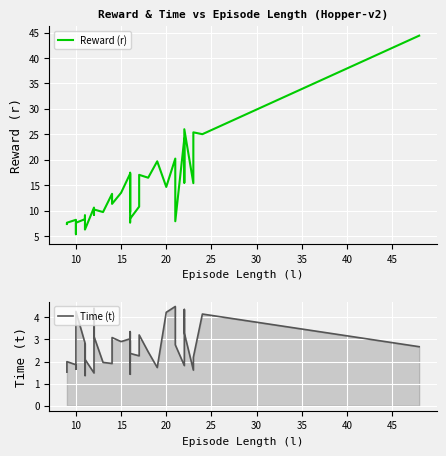

List the series in order of their peak value, lowest first.

Time (t), Reward (r)